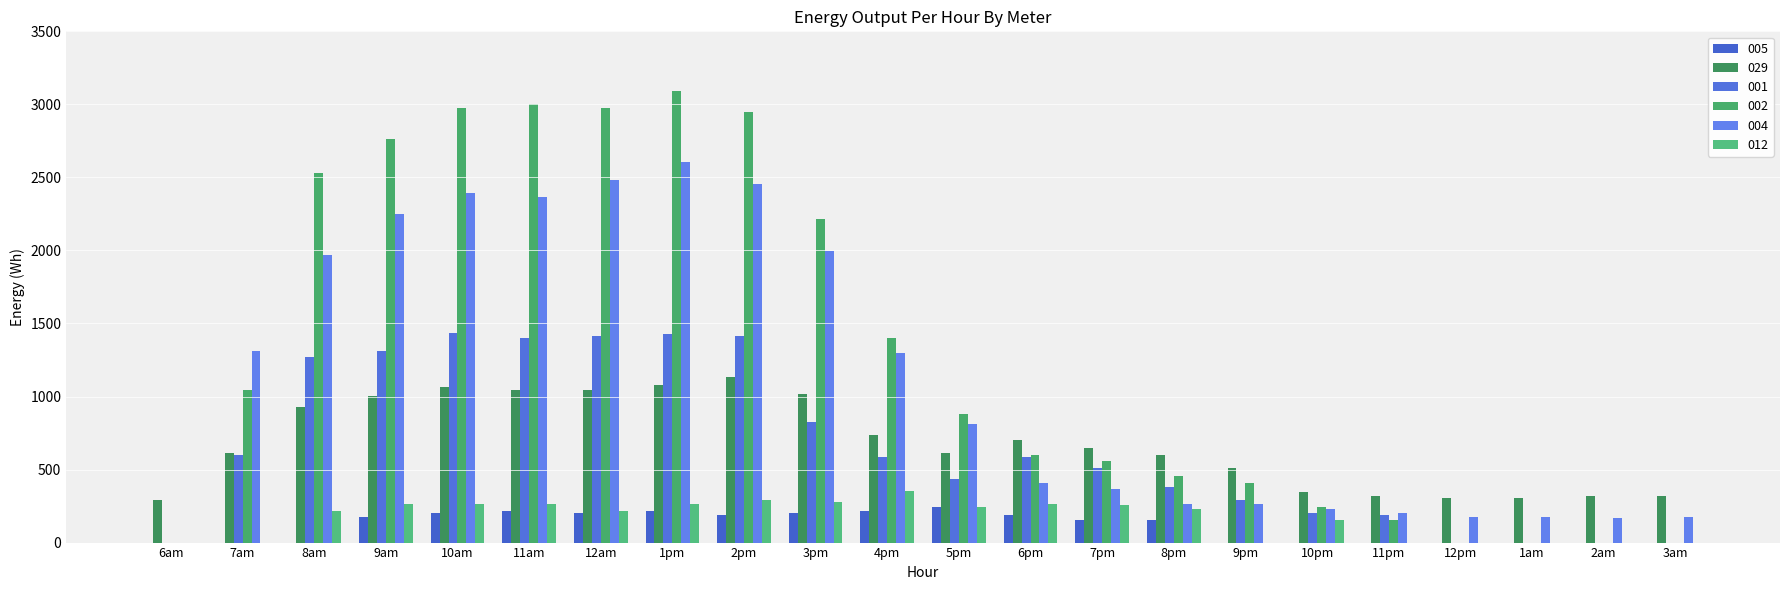

How many data points does each series have?

22